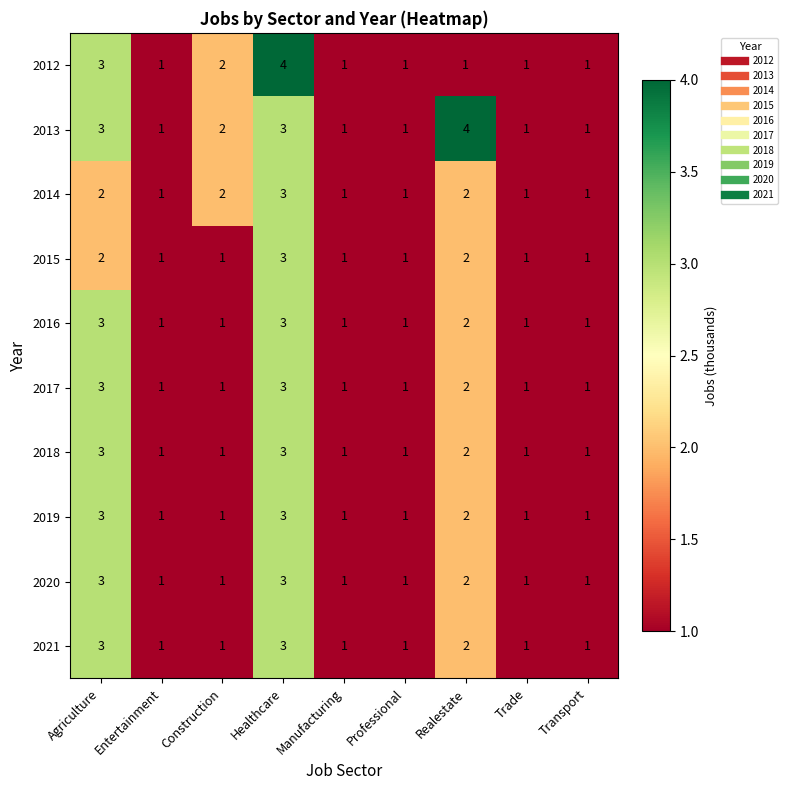

How many 2021 values are between 1 and 2?

7